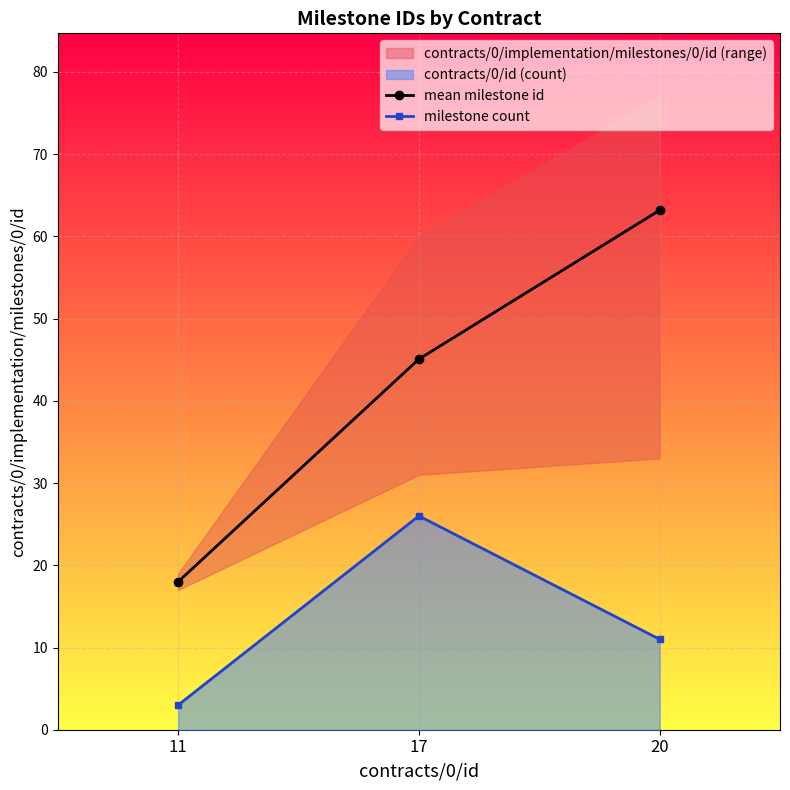

True or false: mean milestone id has a value of 8.6 at 11.

False